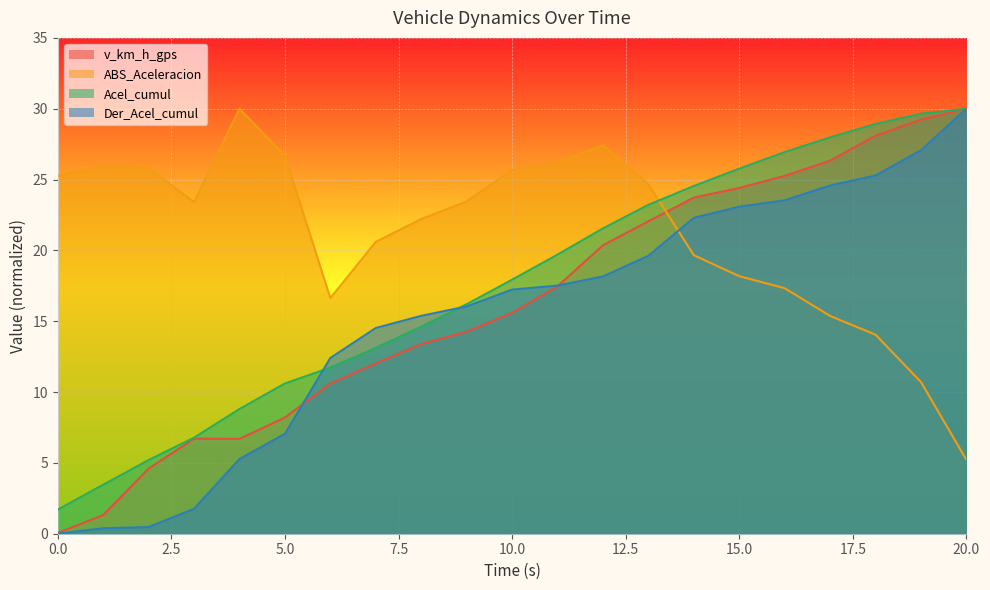

Rank the series by their maximum value, from highest to lowest.

v_km_h_gps, ABS_Aceleracion, Acel_cumul, Der_Acel_cumul